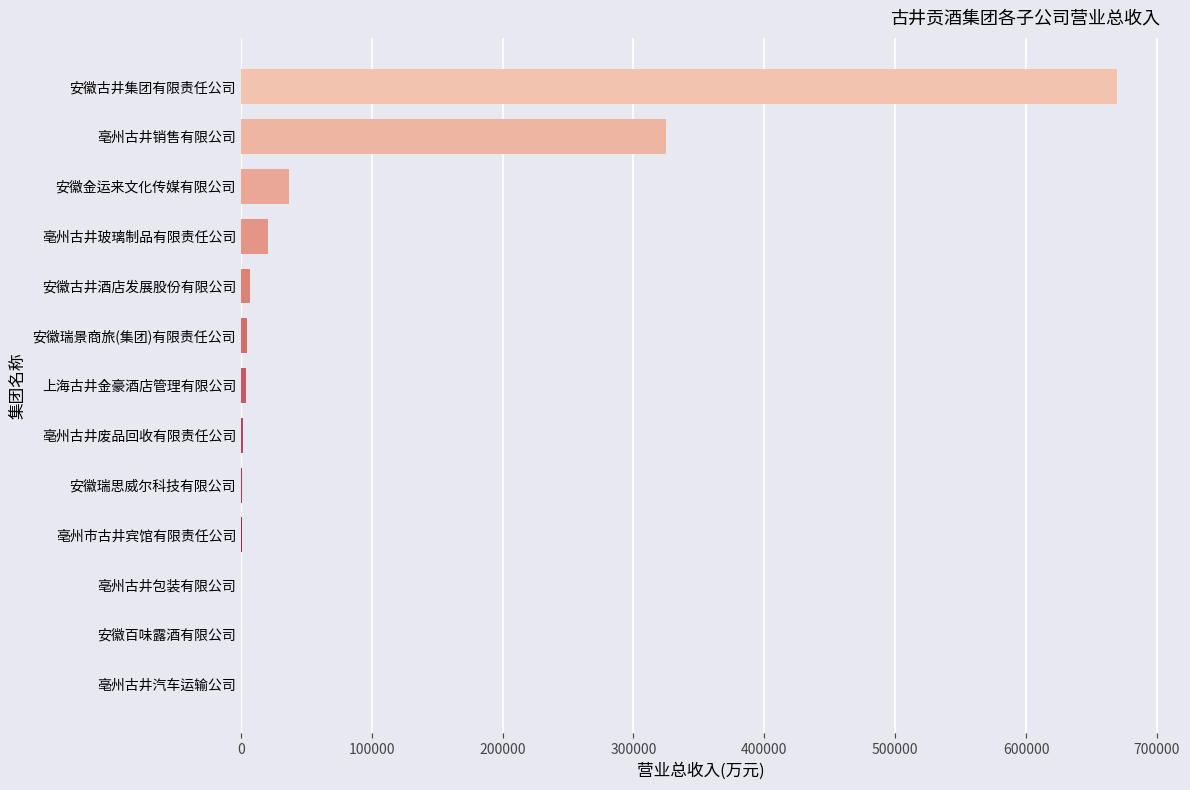

True or false: the data shows 325023.2 at 亳州古井销售有限公司.

True